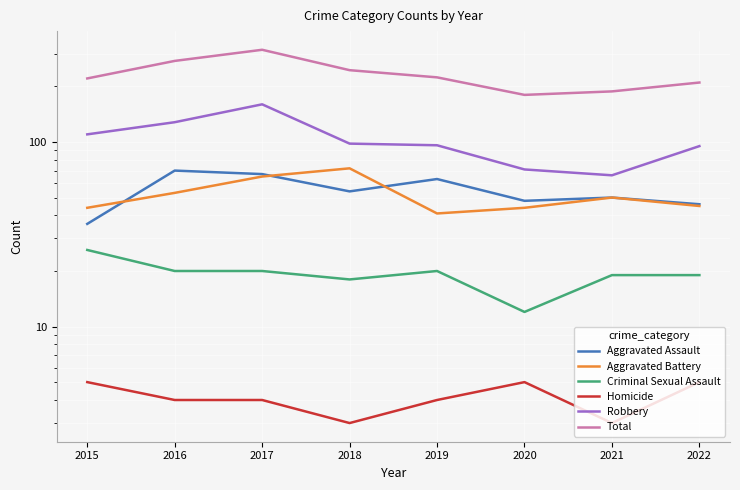

What is the greatest value displayed?

316